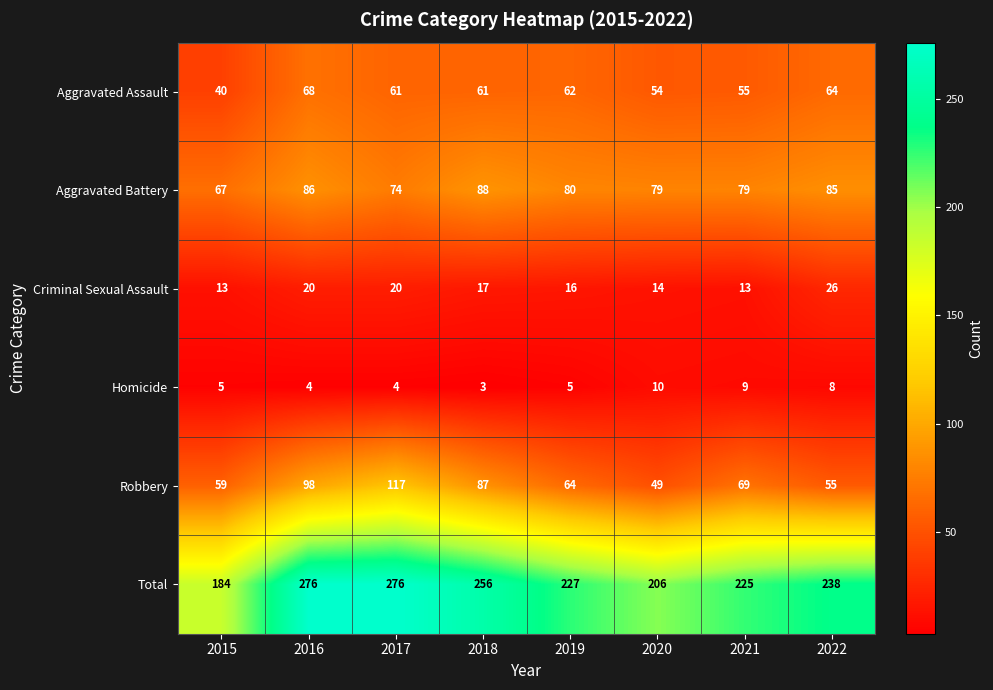

What is the total value across all series at 2016?

552